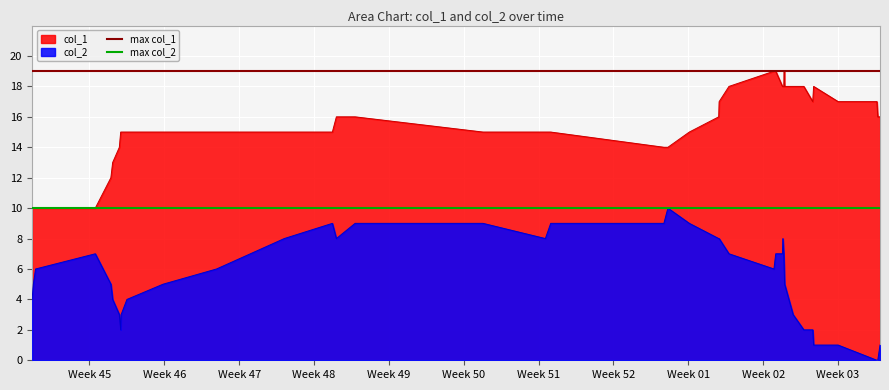

Rank the series by their maximum value, from highest to lowest.

max col_1, max col_2